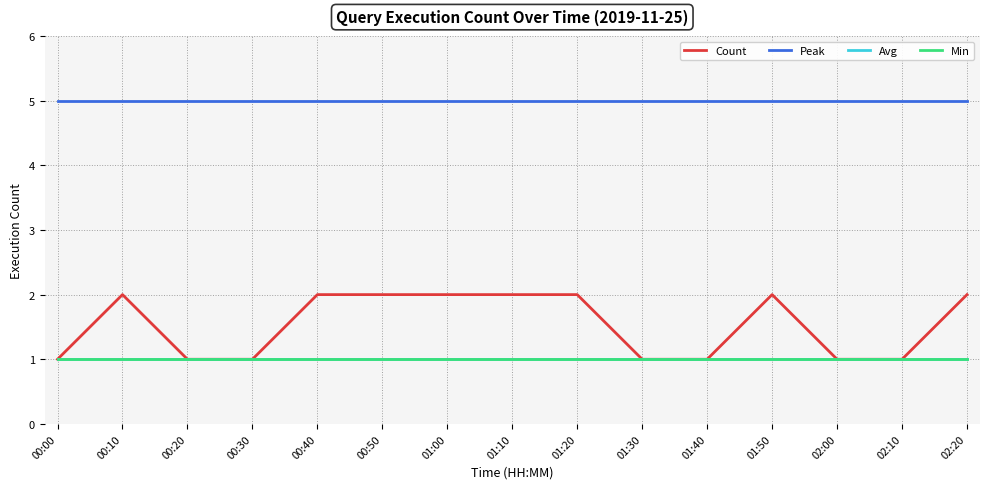

Is this an area chart (filled region under the line)?

No